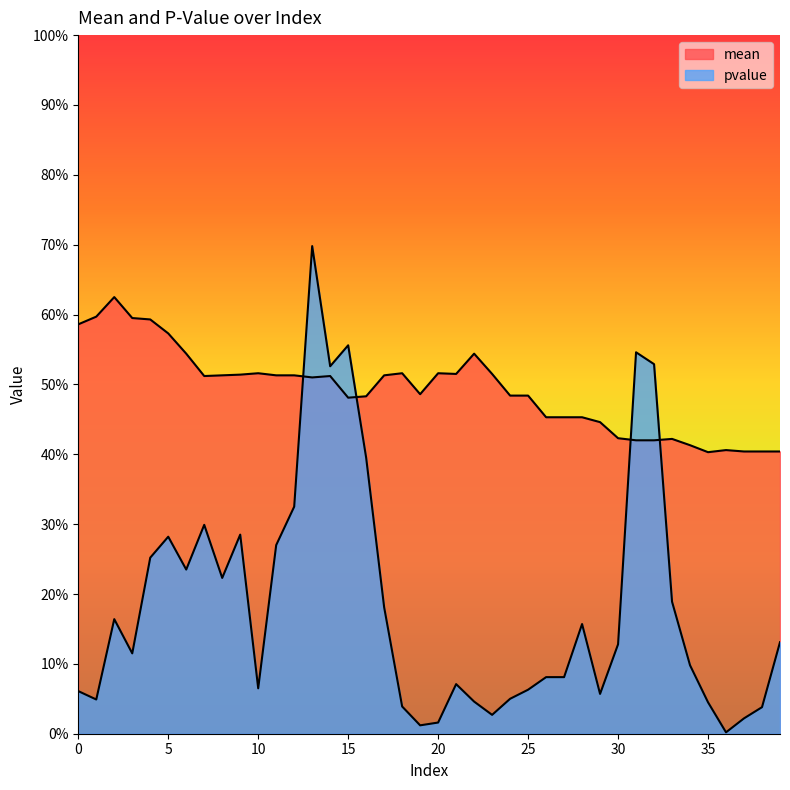

At 38, list the series in order from smallest to largest.

pvalue, mean